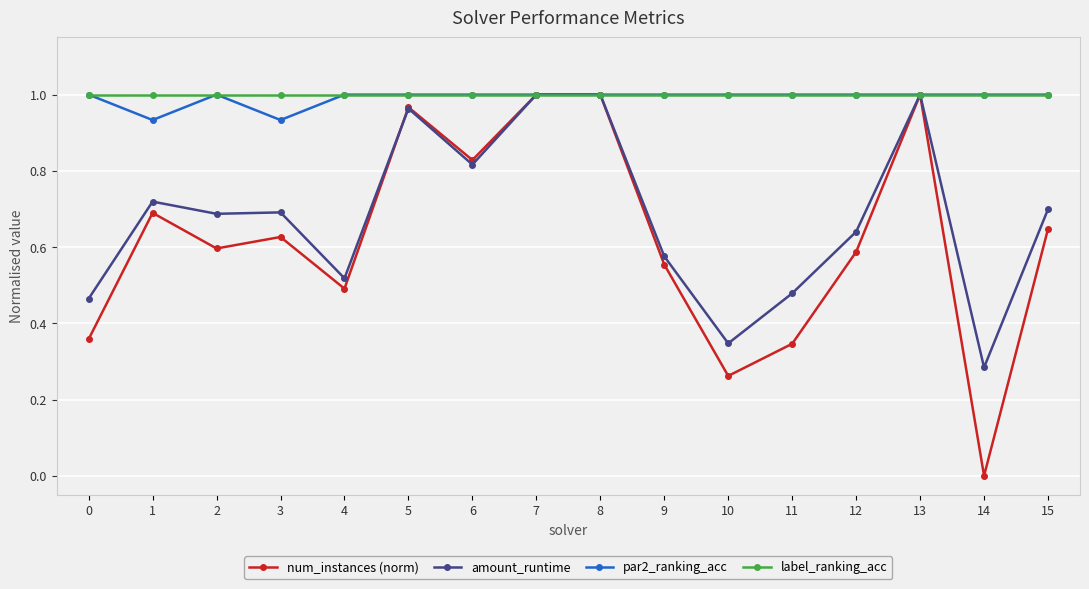

The value of par2_ranking_acc at 15 is 1.0. True or false?

True